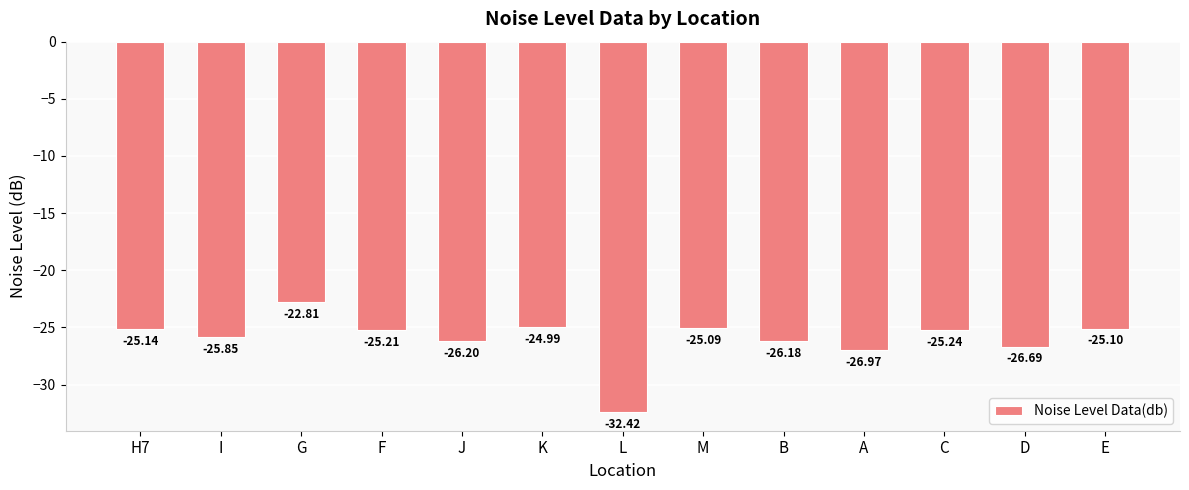

Which category has the highest value across all series?

G